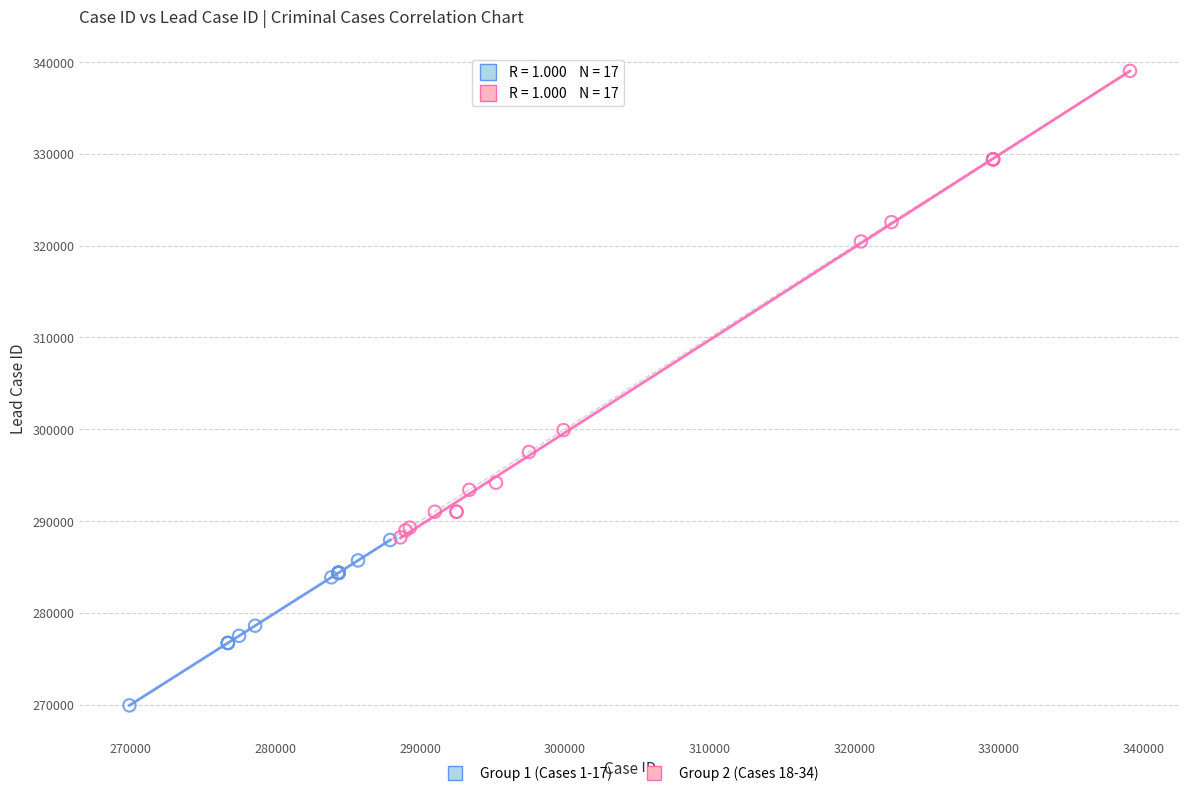

Which series reaches the maximum Y coordinate?

Group 2 (Cases 18-34)